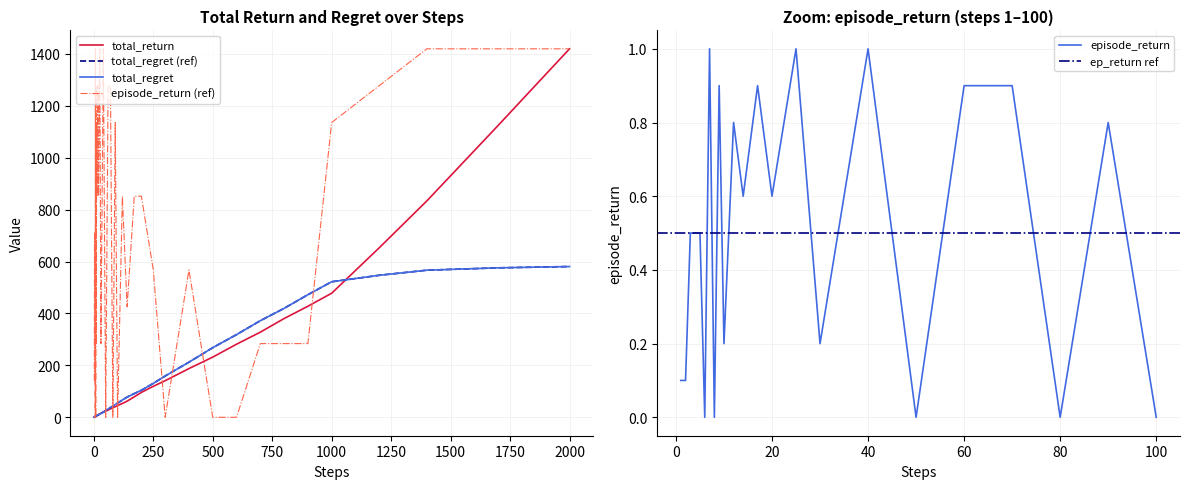

Reading left to right, transcribe all the data shown in this chart.

total_return: 0.1	0.2	0.7	1.2	1.7	1.7	2.7	2.7	3.6	3.8	5.3	6.1	7.6	9.8	13.2	16.0	20.1	23.6	27.8	32.5	37.0	40.9	45.4	53.4	62.2	78.8	95.9	119.4	140.9	187.7	231.8	281.5	327.9	380.4	427.8	477.9	653.0	833.4	1124.3	1419.3
total_regret: 0.9	1.8	2.3	2.8	3.3	4.3	4.3	5.3	5.4	6.2	6.7	7.9	9.4	10.2	11.8	14.0	19.9	26.4	32.2	37.5	43.0	49.1	54.6	66.6	77.8	91.2	104.1	130.6	159.1	212.3	268.2	318.5	372.1	419.6	472.2	522.1	547.0	566.6	575.7	580.7
episode_return: 141.9	141.9	709.6	709.6	709.6	0.0	1419.3	0.0	1277.4	283.9	1135.4	851.6	1277.4	851.6	1419.3	283.9	1419.3	0.0	1277.4	1277.4	0.0	1135.4	0.0	851.6	425.8	851.6	851.6	567.7	0.0	567.7	0.0	0.0	283.9	283.9	283.9	1135.4	1277.4	1419.3	1419.3	1419.3